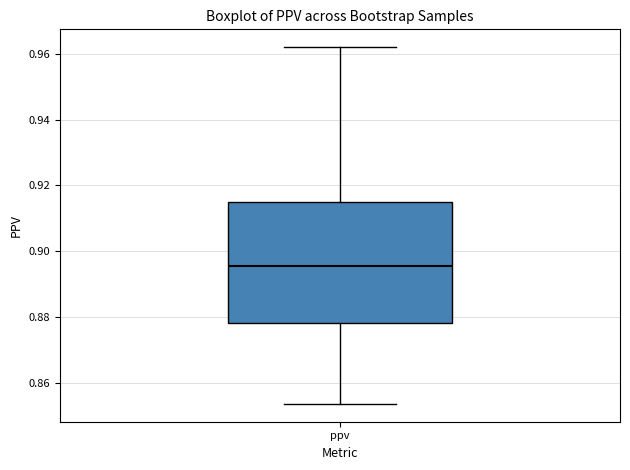

Where is the upper edge of the box for ppv on the y-axis? The values are not printed on the chart, so give them approximately, as read against the axis.

0.916